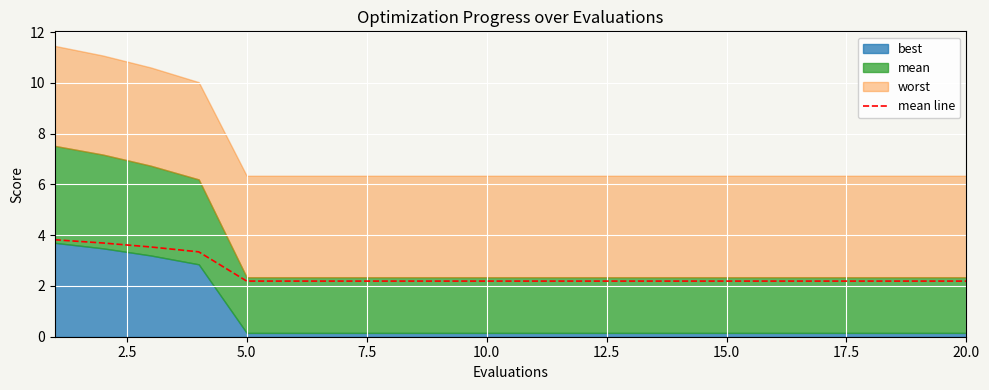

True or false: there are more than 2 points higher than both neighbors.

False